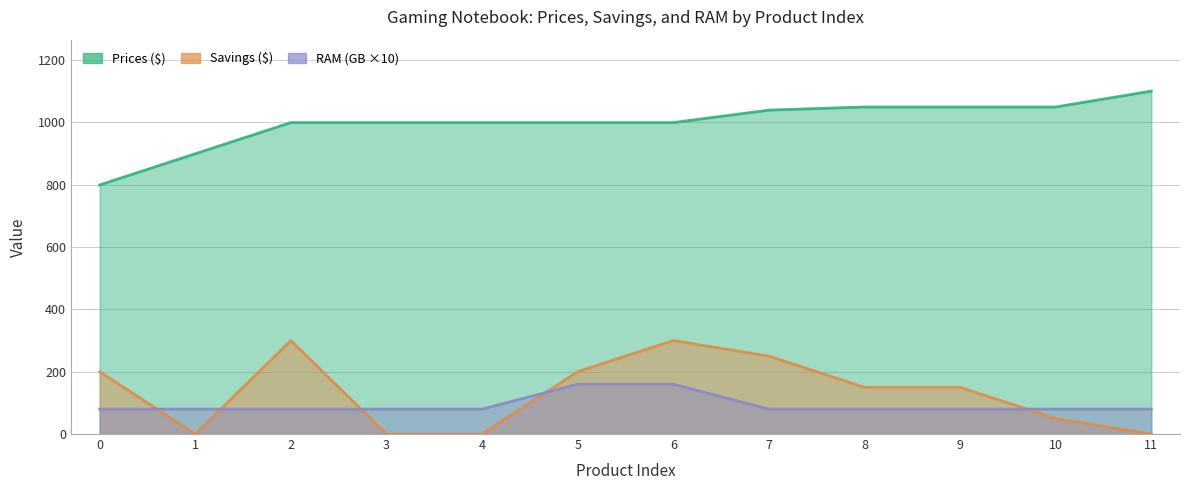

How many interior local peaks does the Savings series have?

2